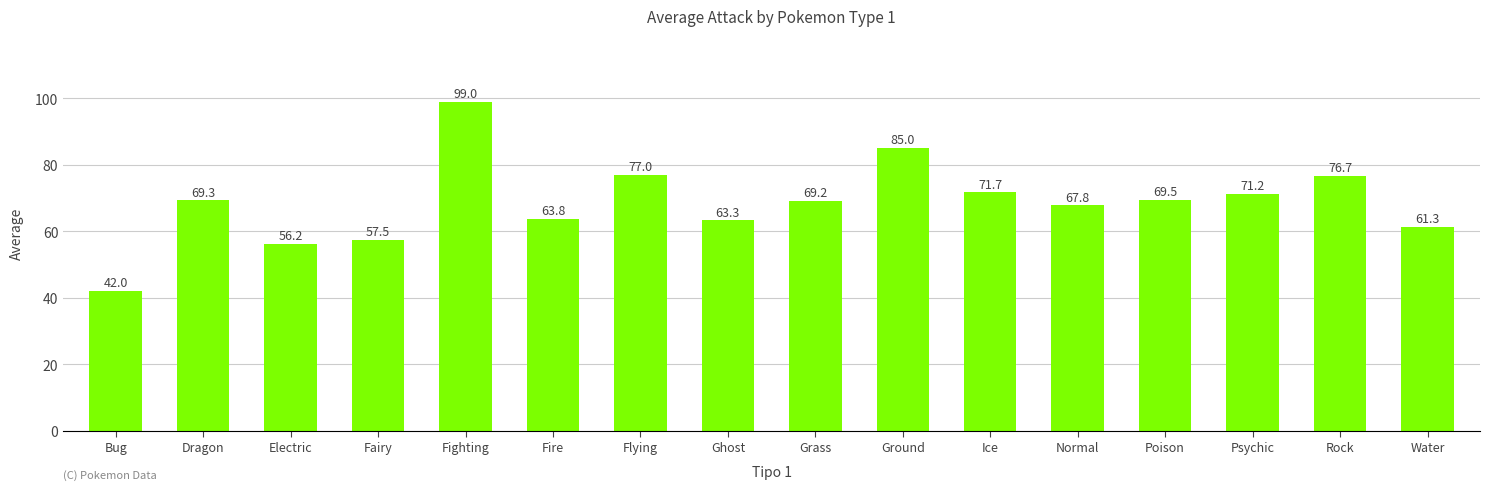

Is it true that the value at Ice is 45.8?

False